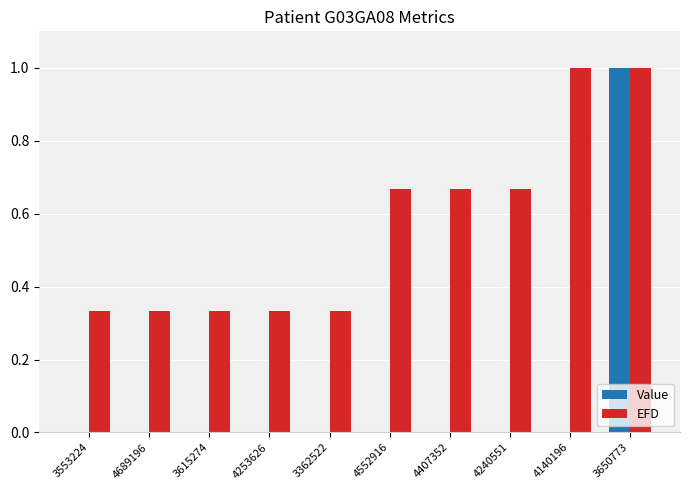

At which category is the sum across all series the highest?

3650773